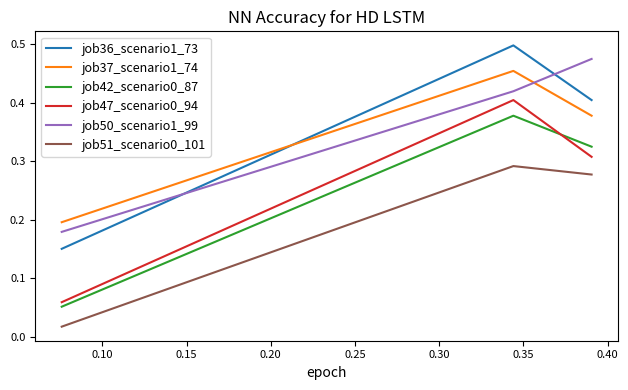

Which series has the widest spread of values?

job36_scenario1_73